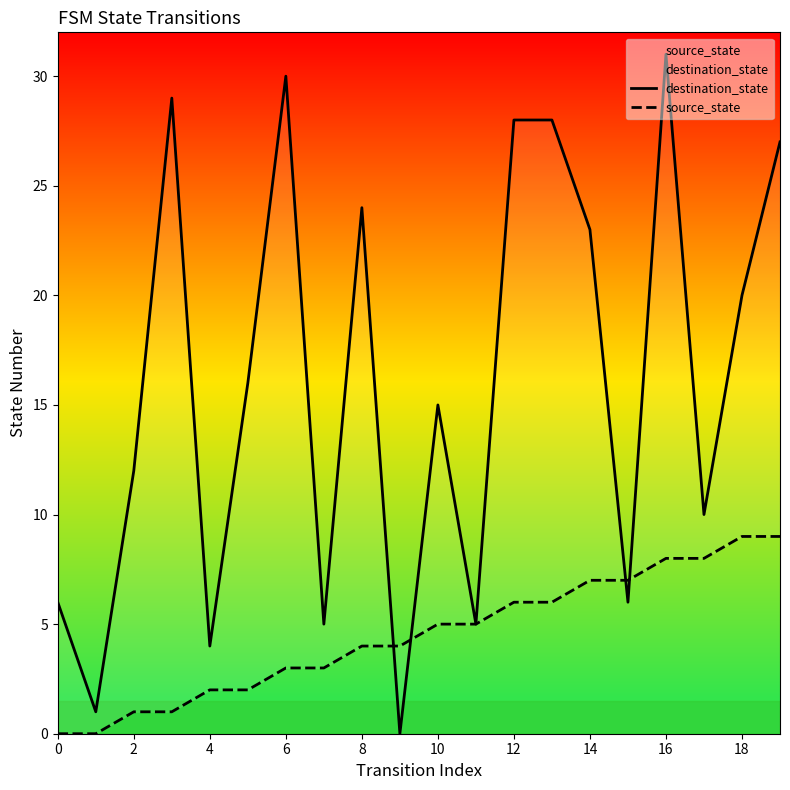

What is the average value of the source_state series?

4